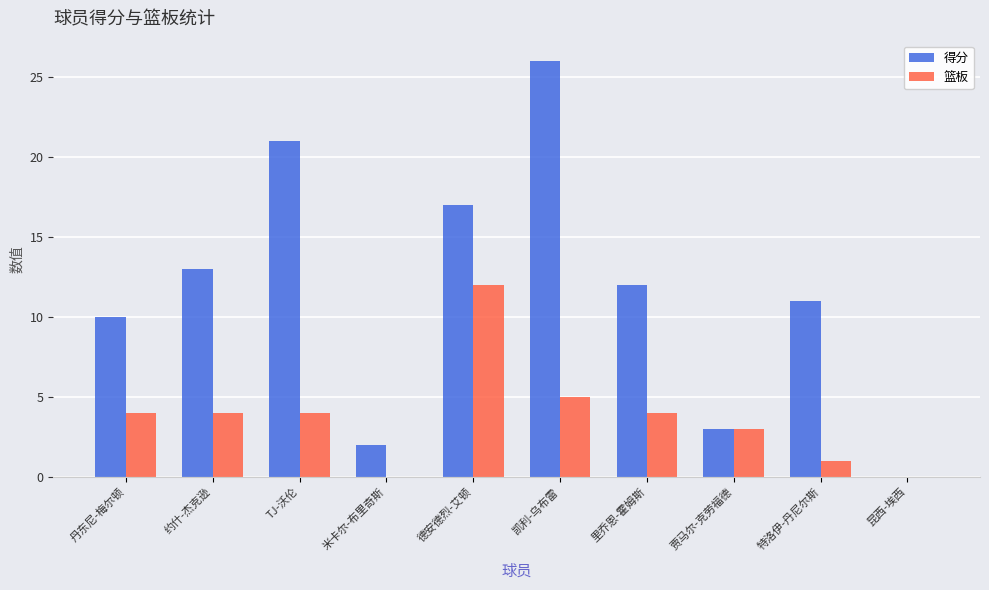

Is it true that 得分 equals 21 at TJ-沃伦?

True